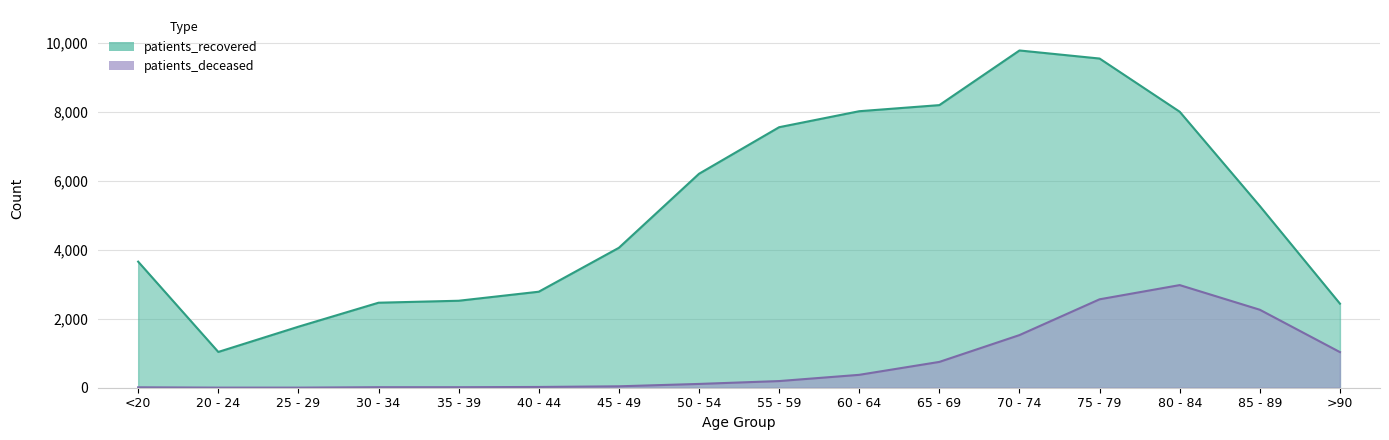

Reading left to right, what are all the values shown in this chart?

patients_deceased: <20=12	20 - 24=3	25 - 29=3	30 - 34=15	35 - 39=15	40 - 44=22	45 - 49=41	50 - 54=110	55 - 59=193	60 - 64=374	65 - 69=749	70 - 74=1527	75 - 79=2565	80 - 84=2977	85 - 89=2262	>90=1033
patients_recovered: <20=3657	20 - 24=1038	25 - 29=1770	30 - 34=2466	35 - 39=2523	40 - 44=2785	45 - 49=4059	50 - 54=6206	55 - 59=7557	60 - 64=8021	65 - 69=8198	70 - 74=9783	75 - 79=9549	80 - 84=8006	85 - 89=5270	>90=2439